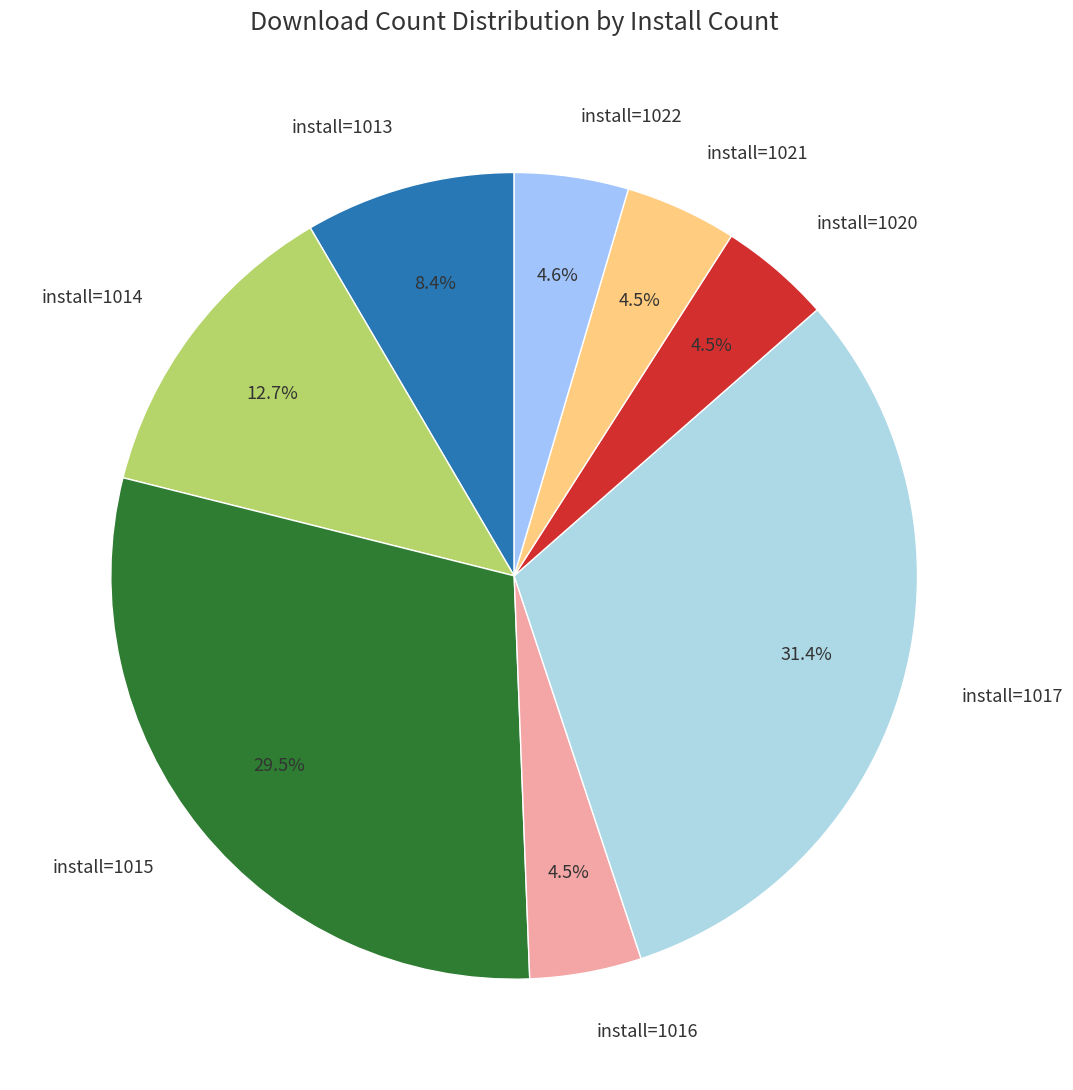

Is there a majority slice in this chart?

No